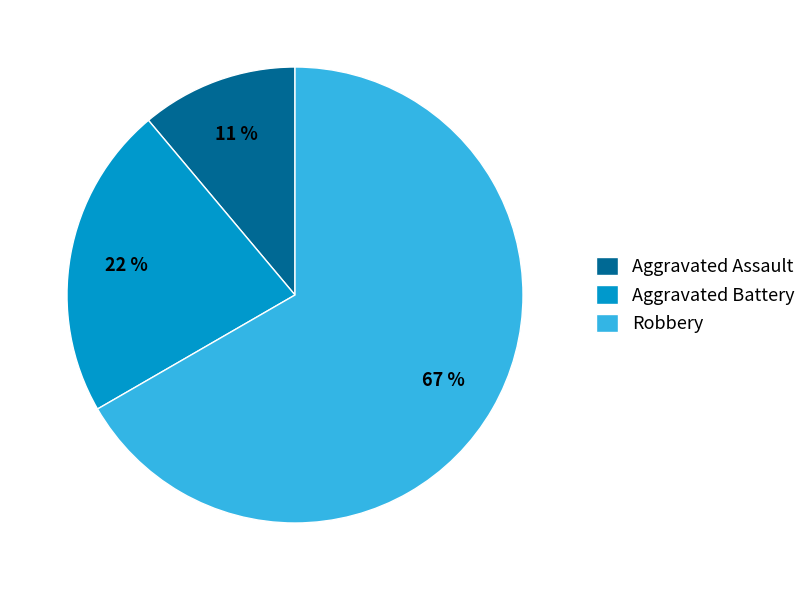

Do Robbery and Aggravated Assault together represent more than half of the pie?

Yes